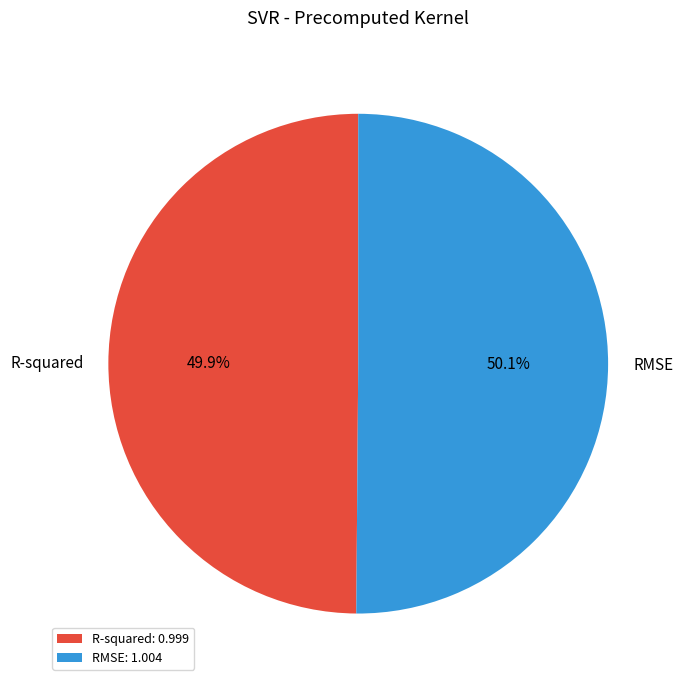

What percentage is NOT represented by RMSE?

49.9%